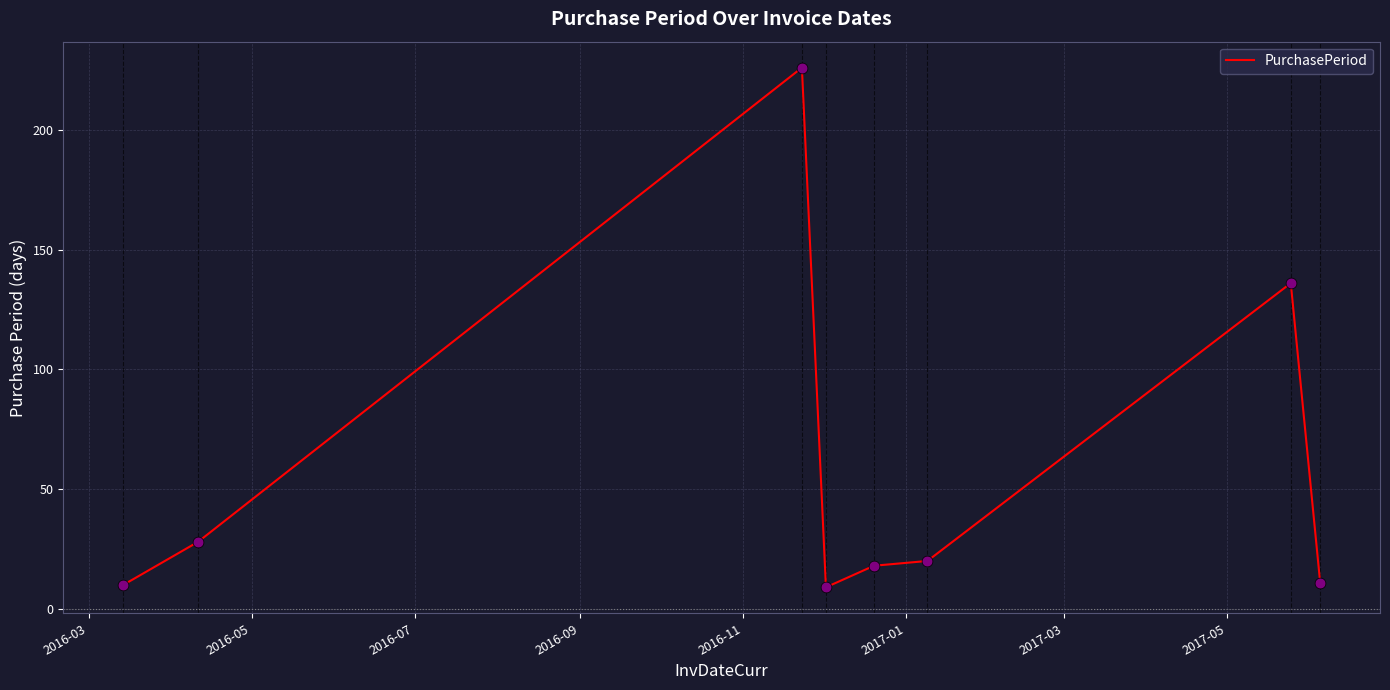

What is the difference between the second highest and minimum values?

127